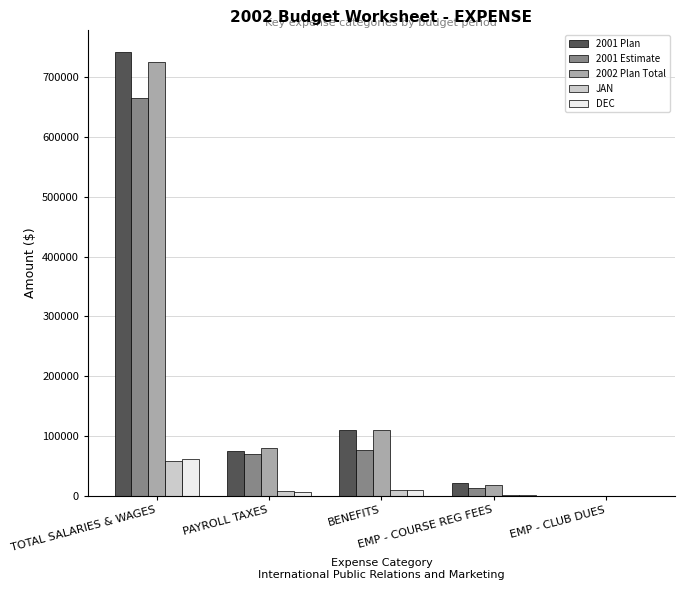

What are all the series names shown in the legend?

2001 Plan, 2001 Estimate, 2002 Plan Total, JAN, DEC